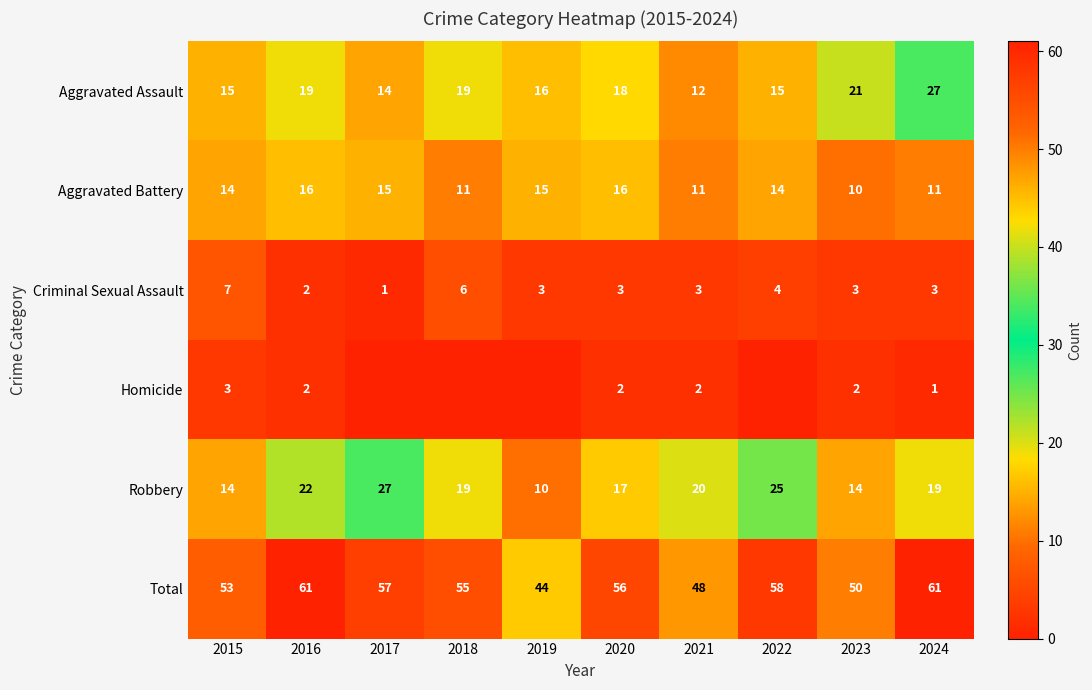

What is the difference between the highest and lowest values at 2024?

60